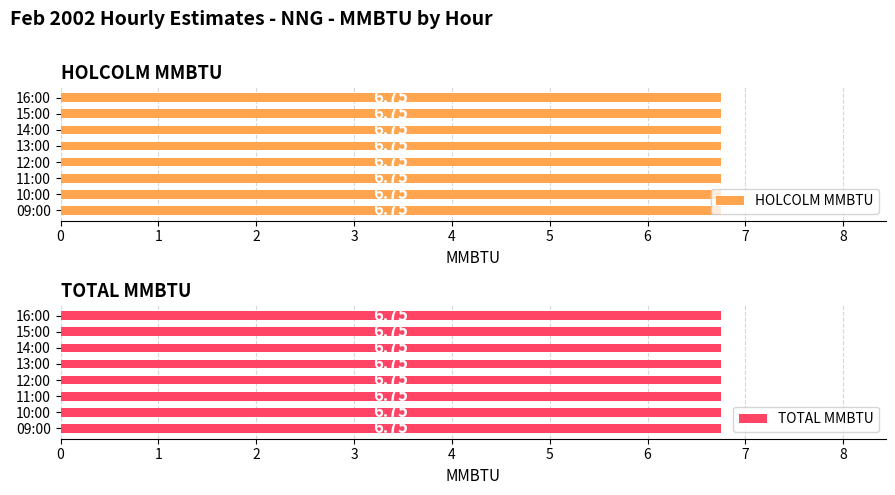

What is the label of the 2nd bar from the left?

10:00